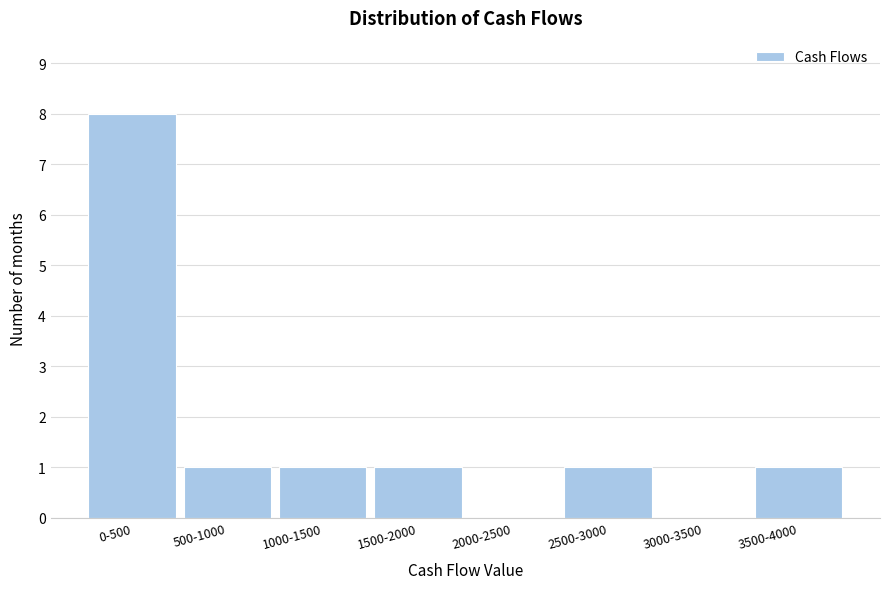

Reading right to left, what are all the values shown in this chart?

3500-4000=1	3000-3500=0	2500-3000=1	2000-2500=0	1500-2000=1	1000-1500=1	500-1000=1	0-500=8